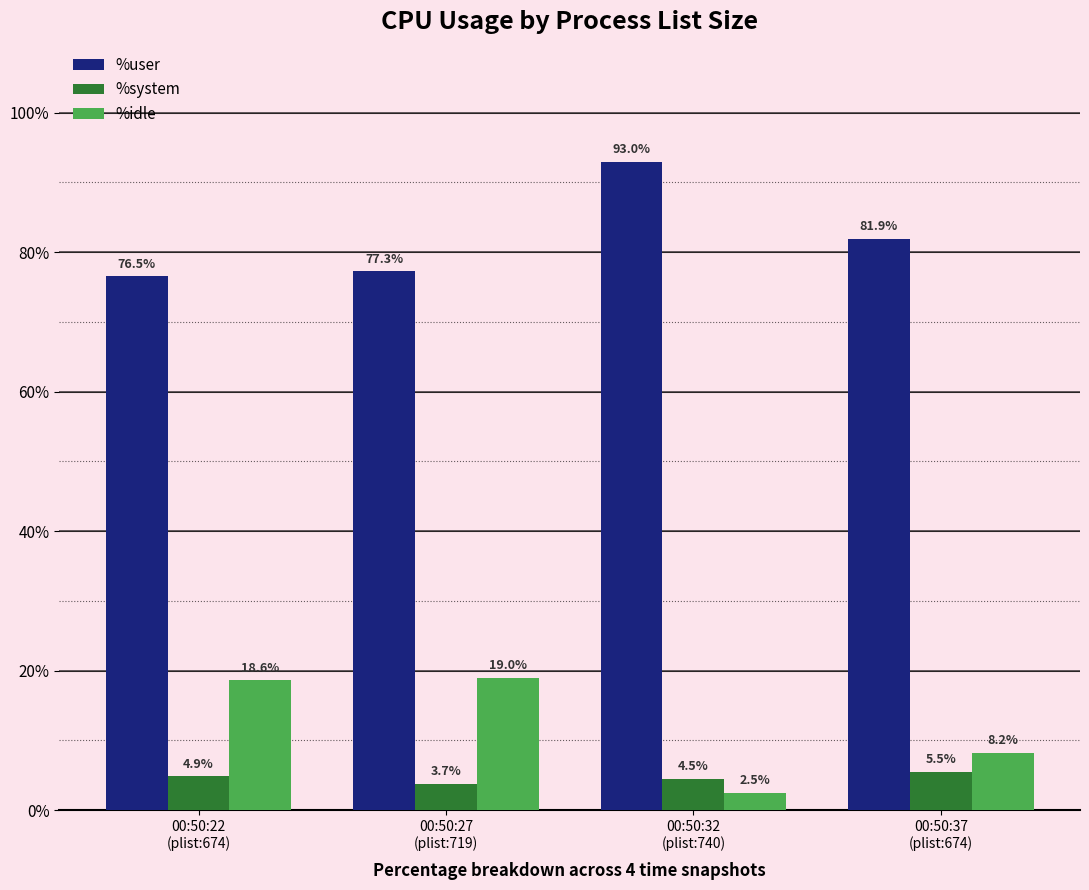

What is the label of the 3rd bar from the left?

00:50:32
(plist:740)